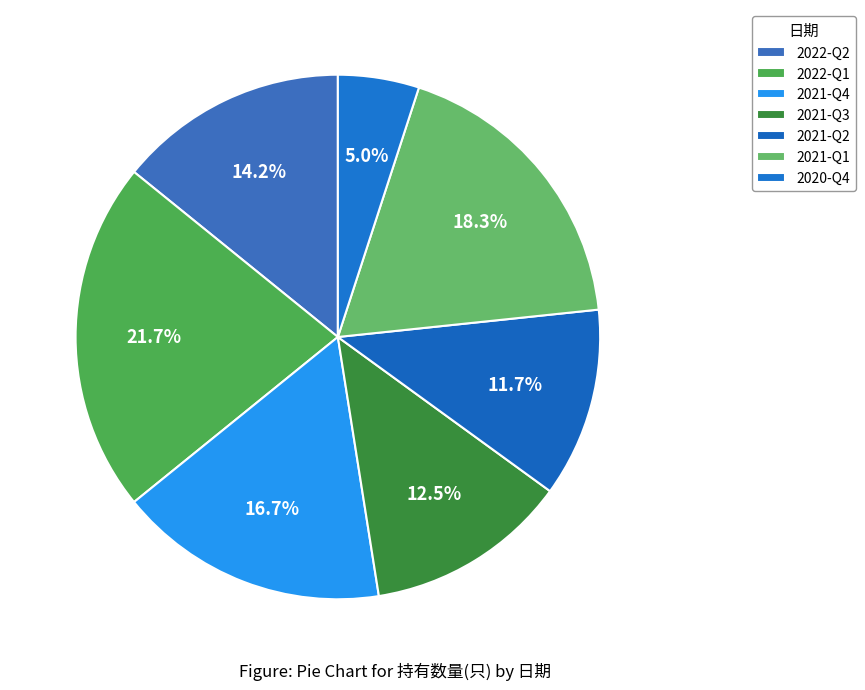

Which slice is the largest?

2022-Q1